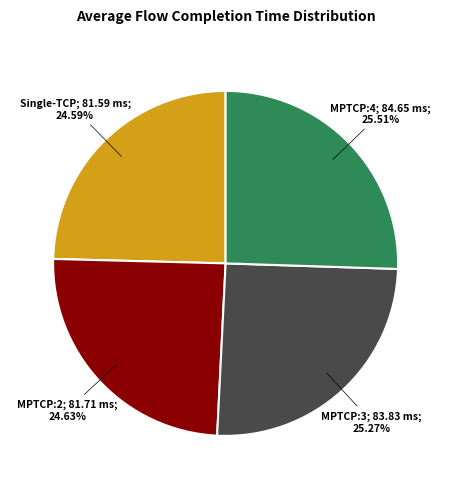

Is there a majority slice in this chart?

No